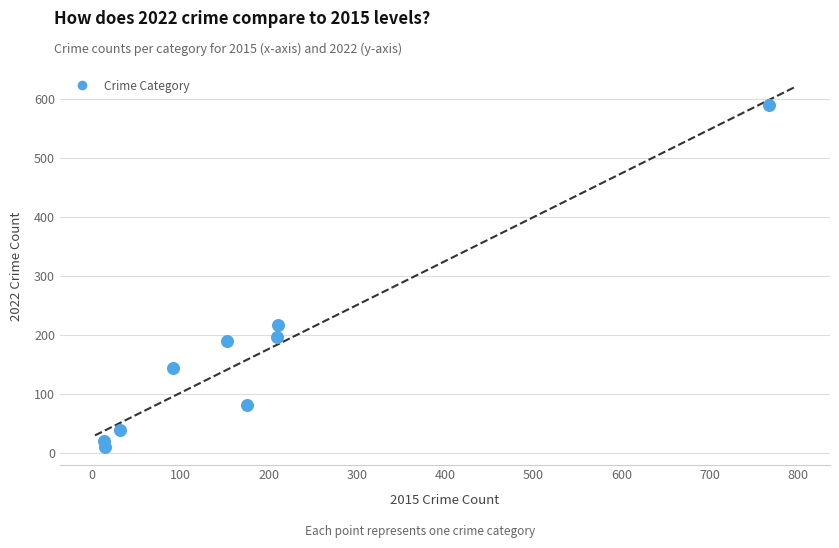

What is the average X value?

185